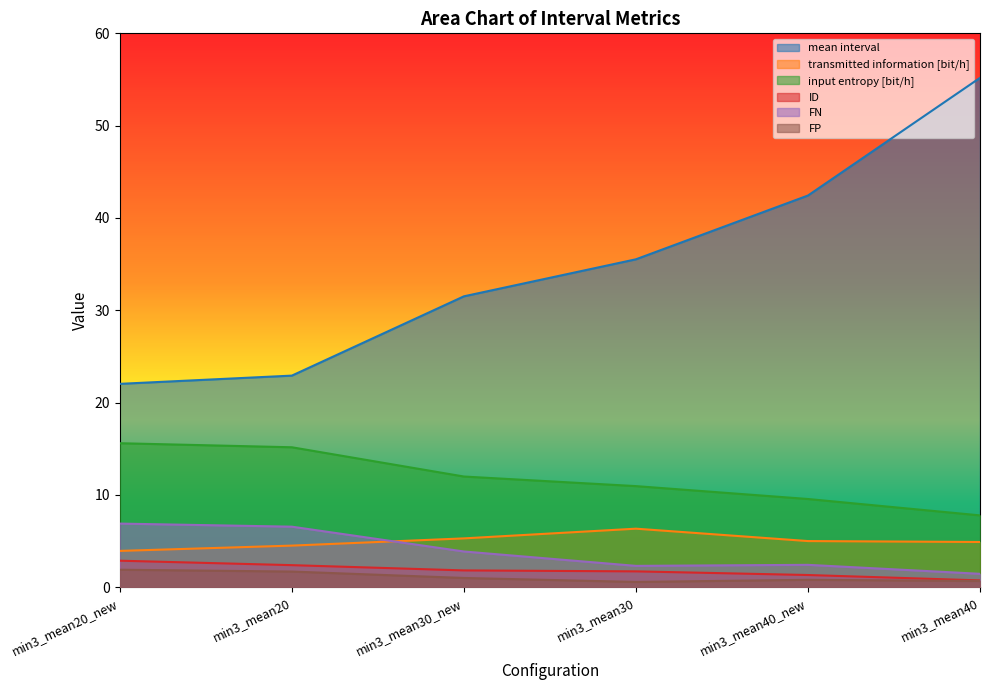

At which category does FP reach its first local valley?

min3_mean30